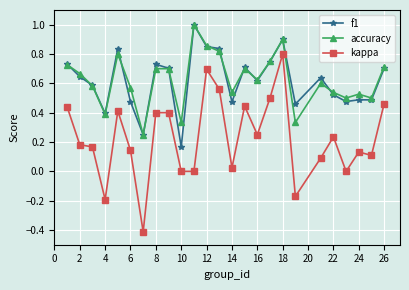

True or false: kappa and f1 cross at least once.

False